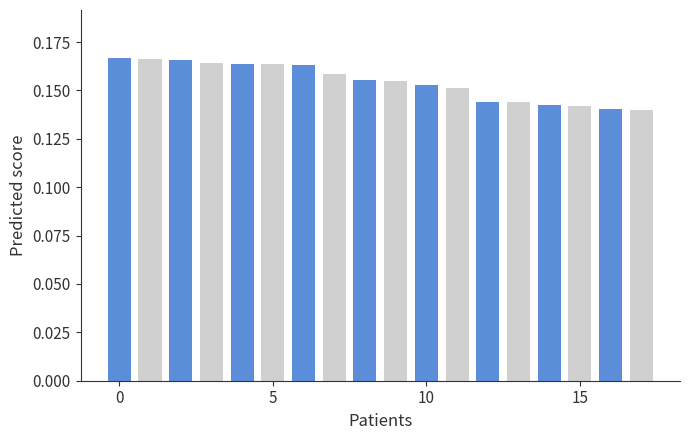

Count the values in the range 0 to 1.

18